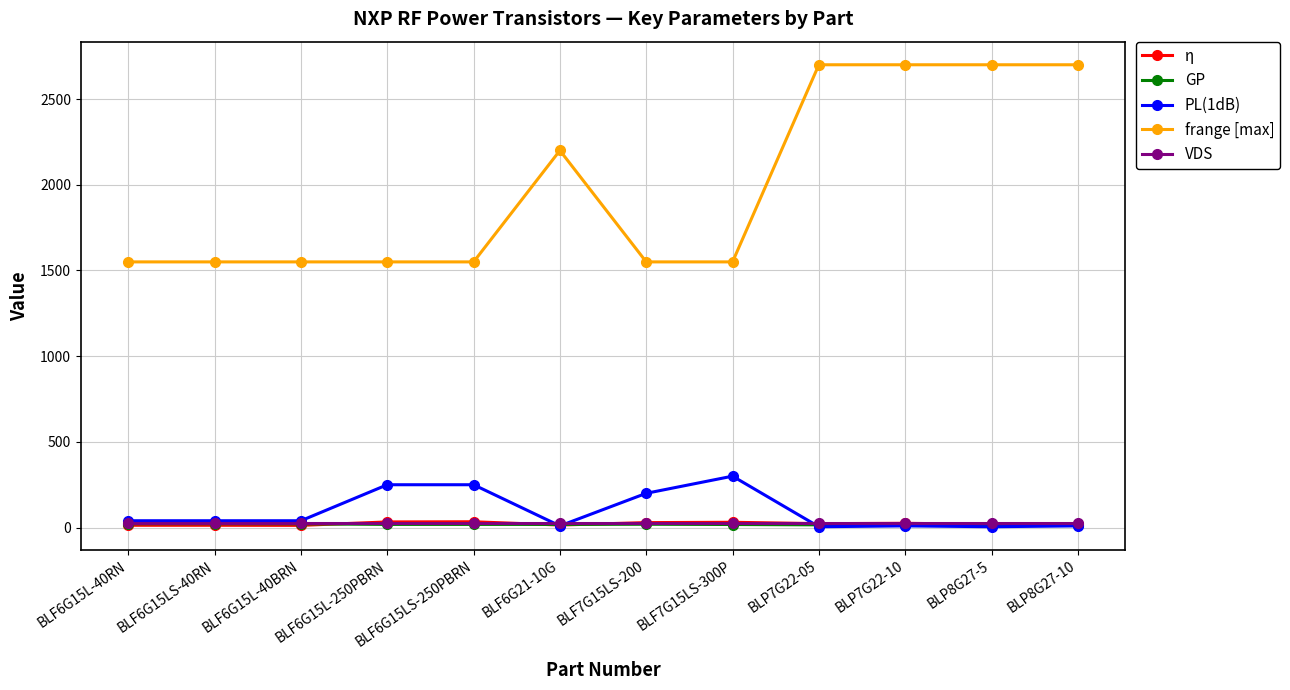

At how many categories does at least one series exceed 2056?

5